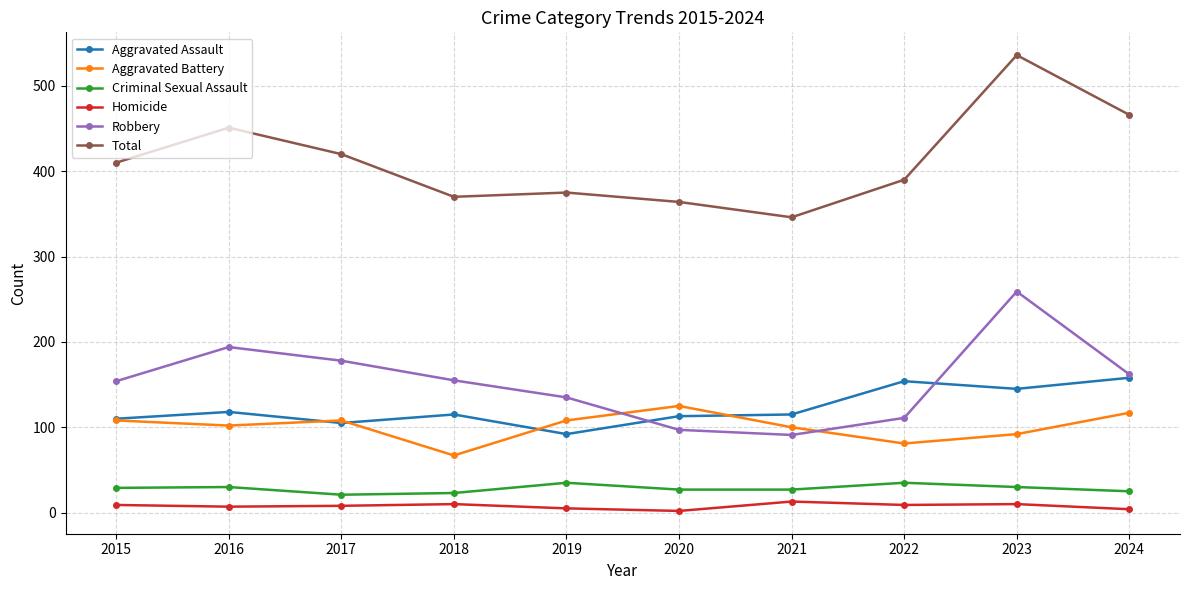

Which series changed the most between 2018 and 2024?

Total